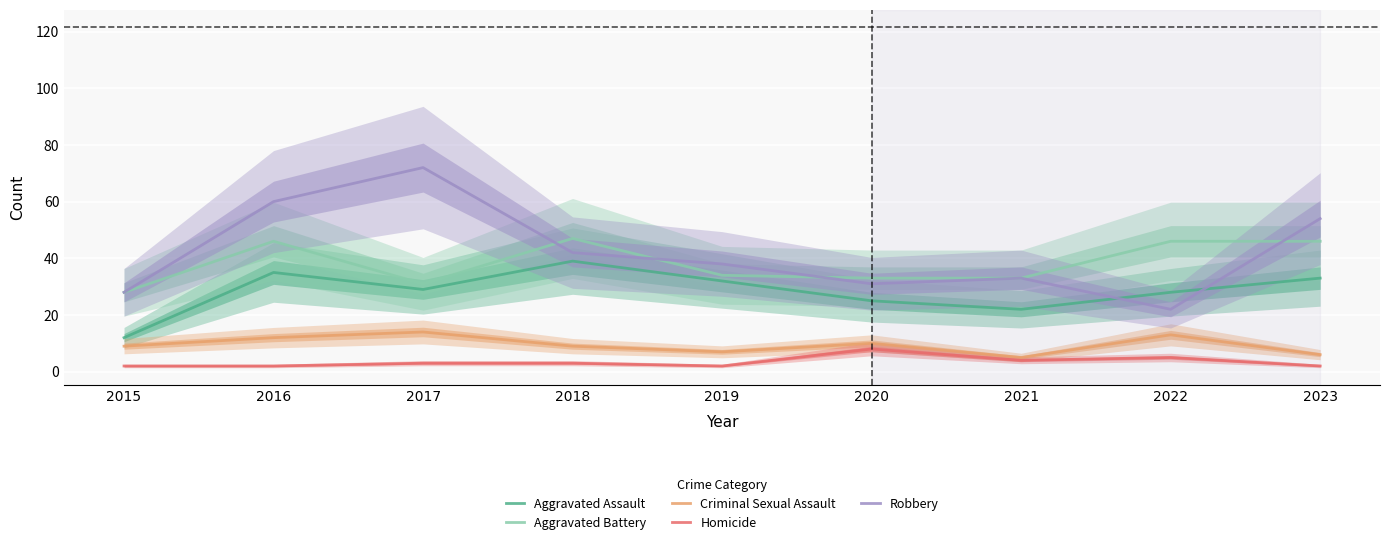

True or false: Aggravated Battery and Criminal Sexual Assault intersect in this chart.

False